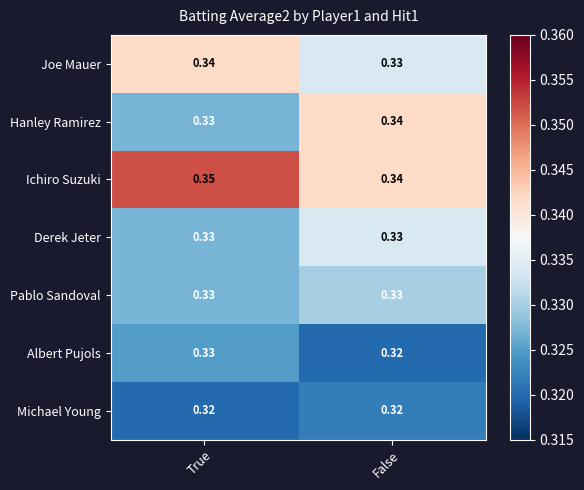

Which series has the largest total across all categories?

Ichiro Suzuki